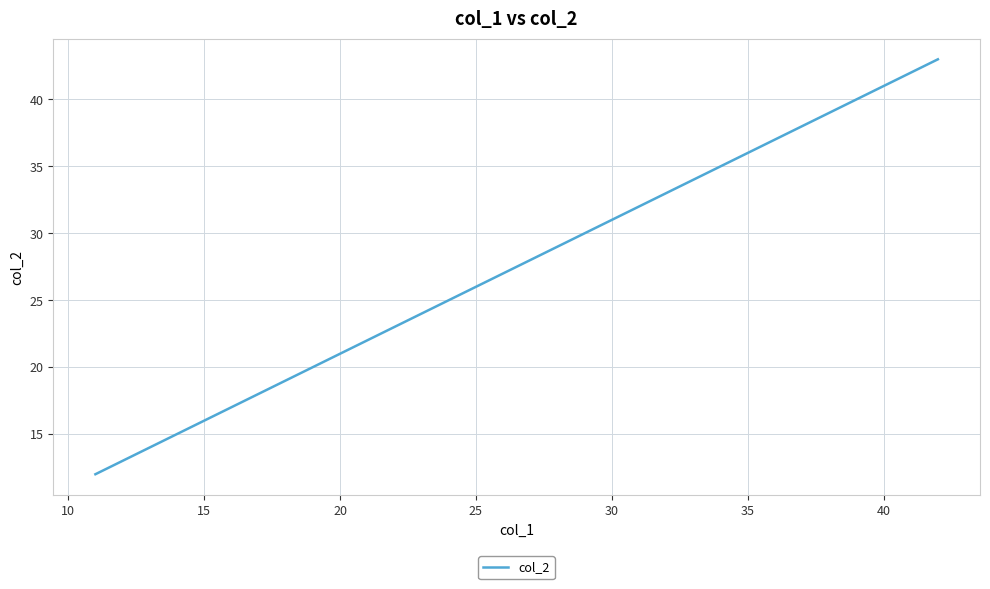

What is the average value?

28